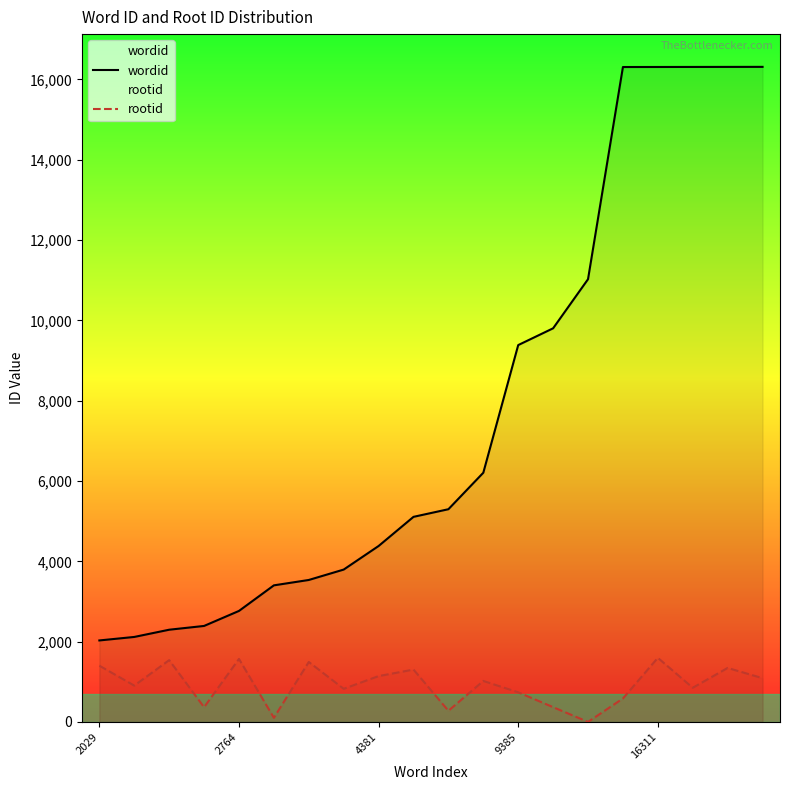

At how many categories does at least one series exceed 8760?

8